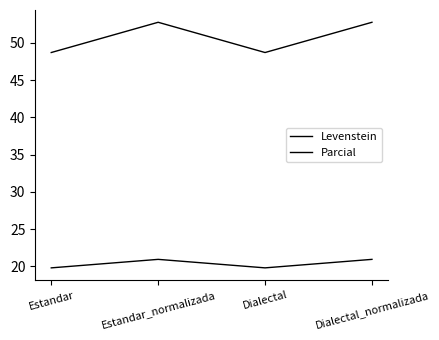

At which label is Parcial closest to 50?

Estandar